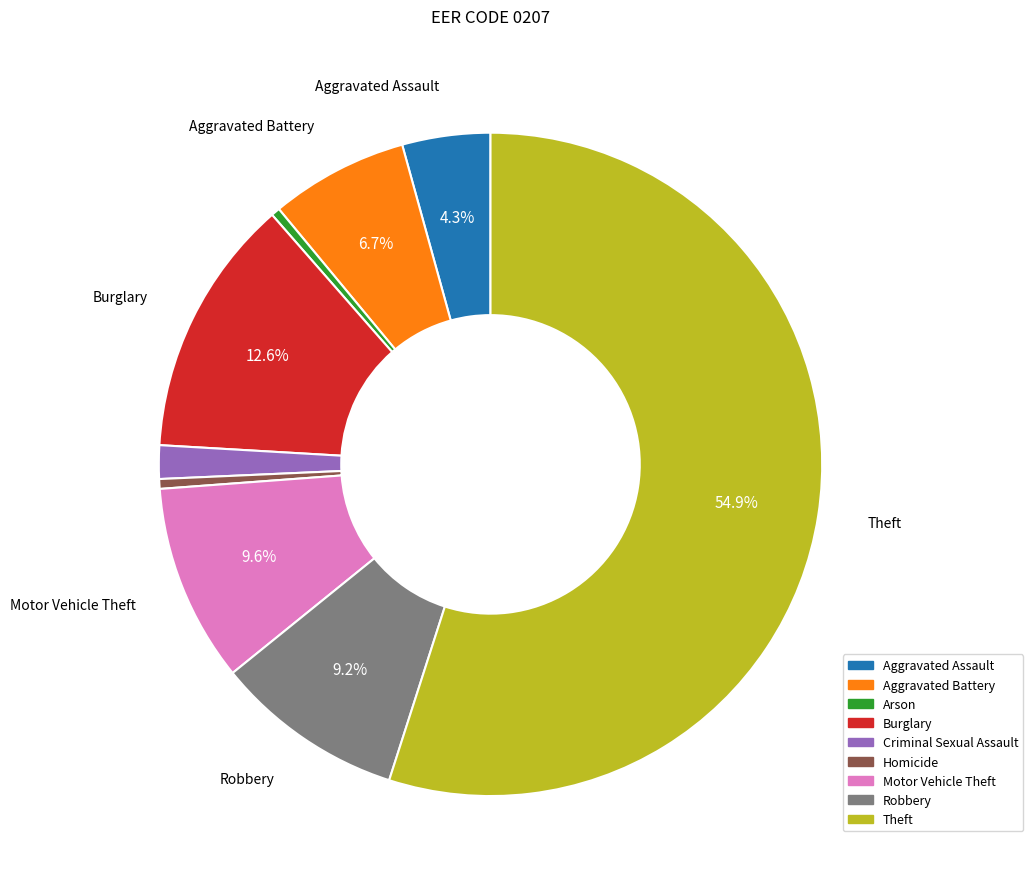

Combined, do Motor Vehicle Theft and Burglary account for over 50%?

No